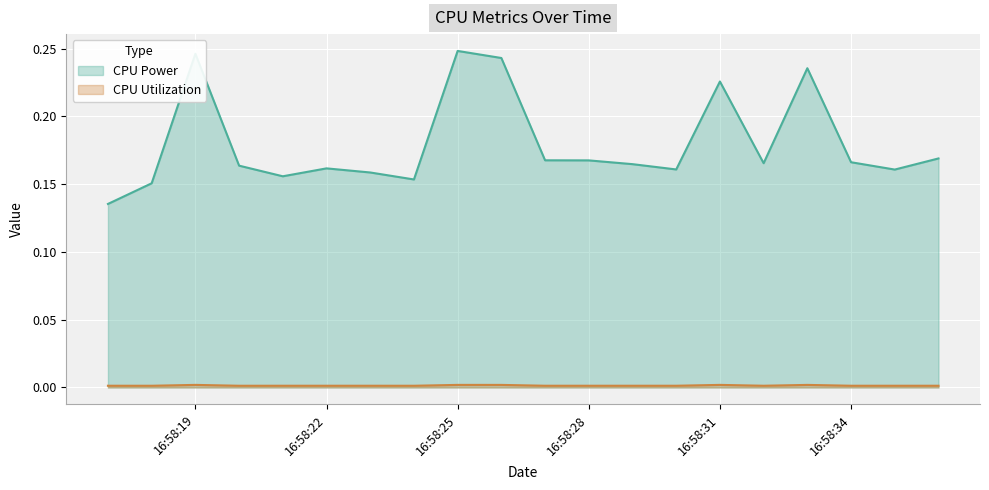

In CPU Utilization, how many points are lower than both neighbors (excluding endpoints)?

4